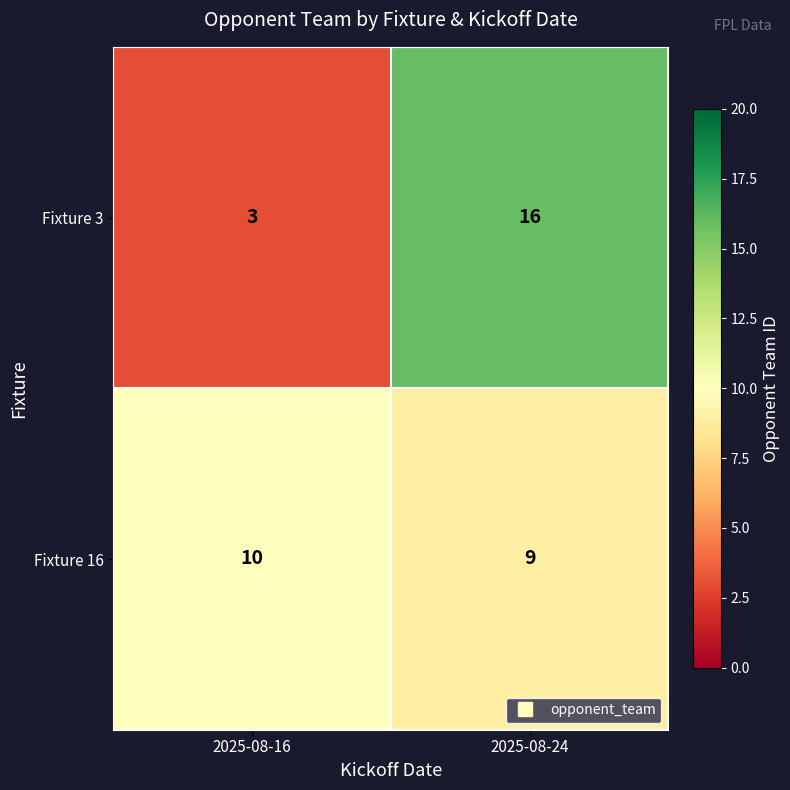

At how many categories does at least one series exceed 5?

2